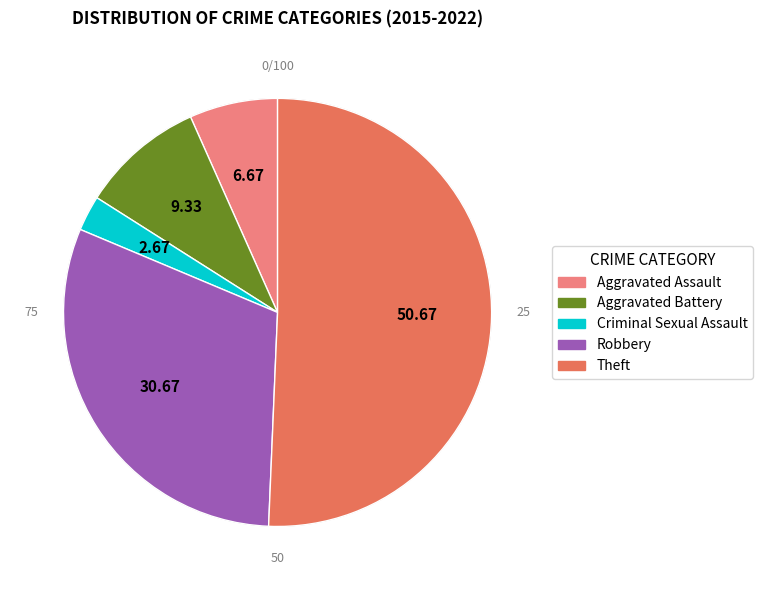

Count the number of slices in the pie.

5